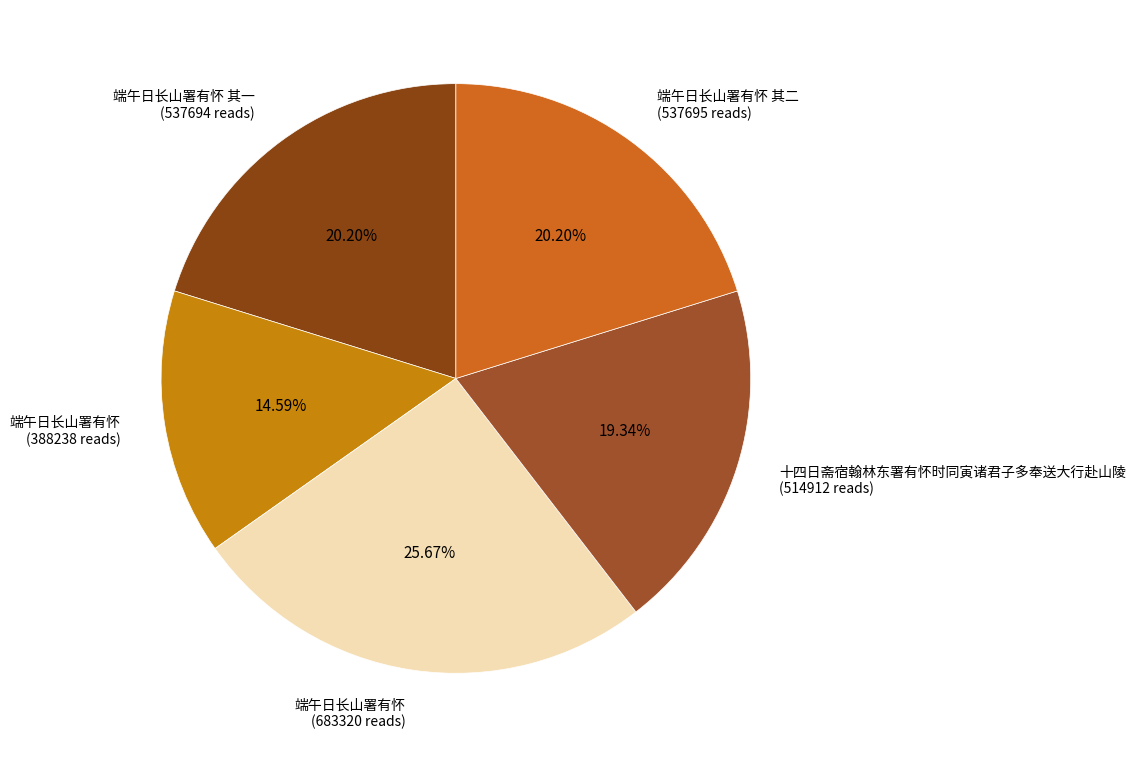

Do 端午日长山署有怀 其二 (537695 reads) and 十四日斋宿翰林东署有怀时同寅诸君子多奉送大行赴山陵 (514912 reads) together represent more than half of the pie?

No